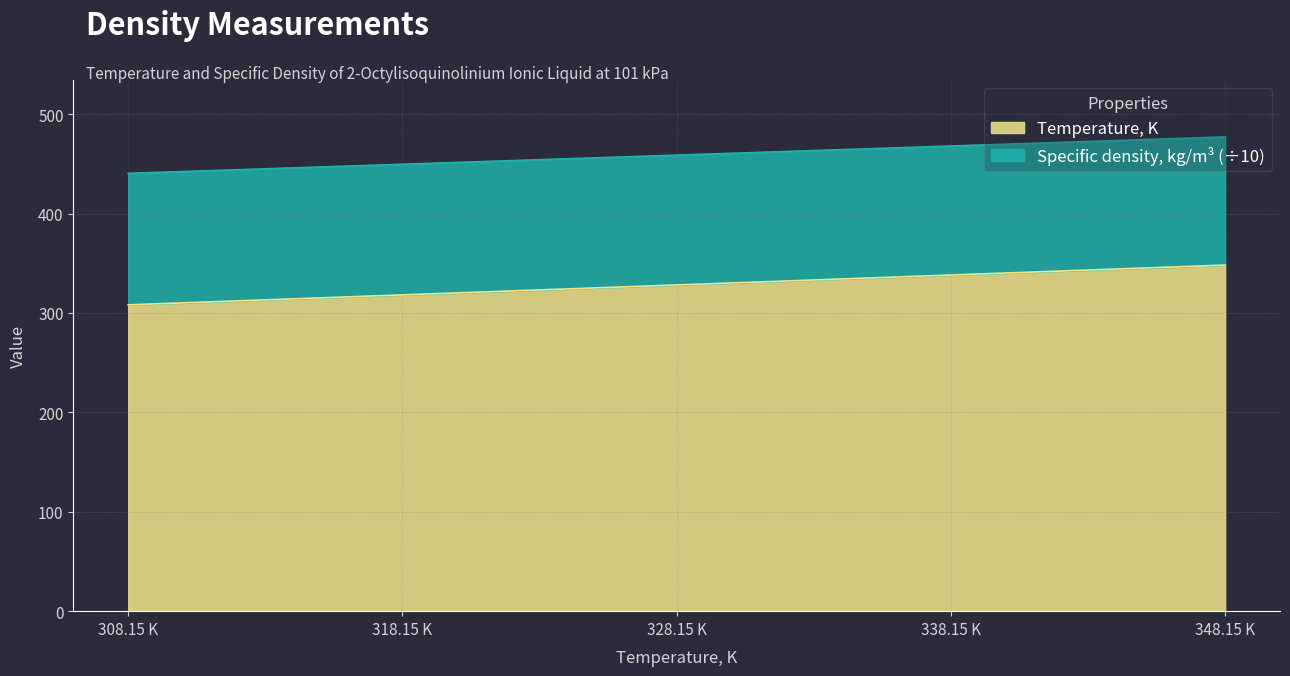

True or false: Specific density, kg/m3 has more than 1 points higher than both neighbors.

False